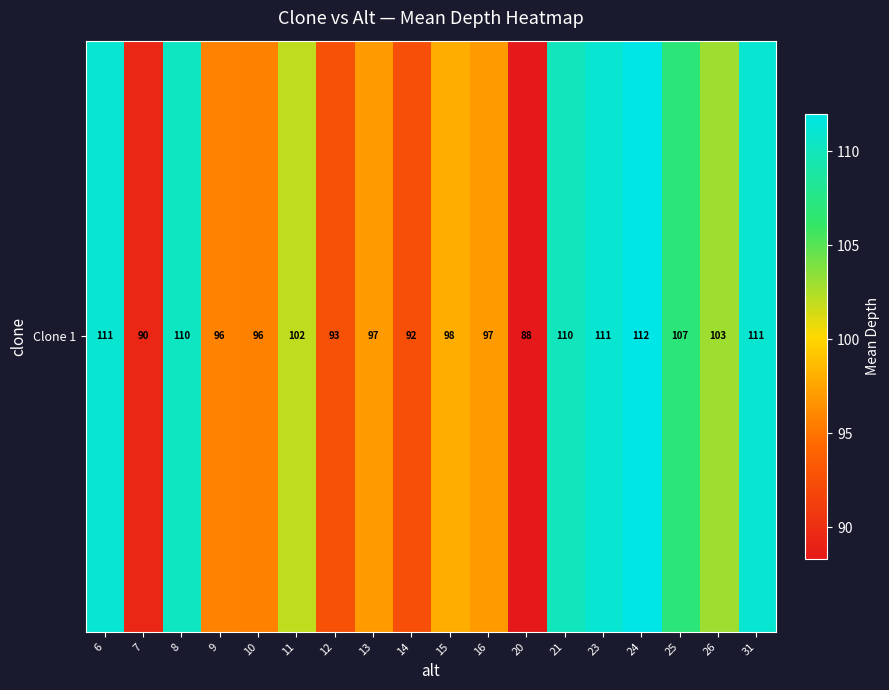

What is the smallest value displayed?

88.3